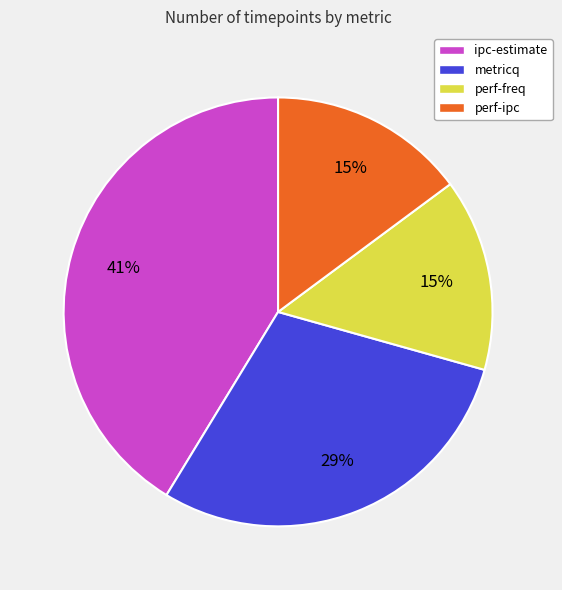

Does perf-freq account for over 50% of the chart?

No